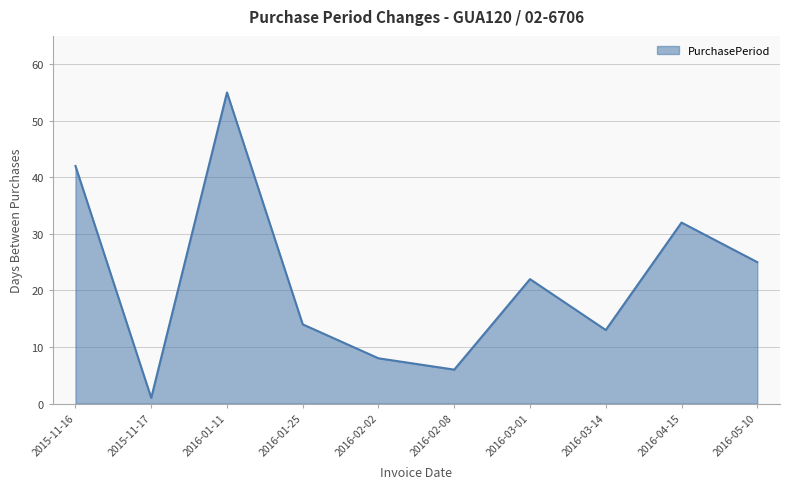

What value does the data have at 2016-03-01, to the nearest 5?

20